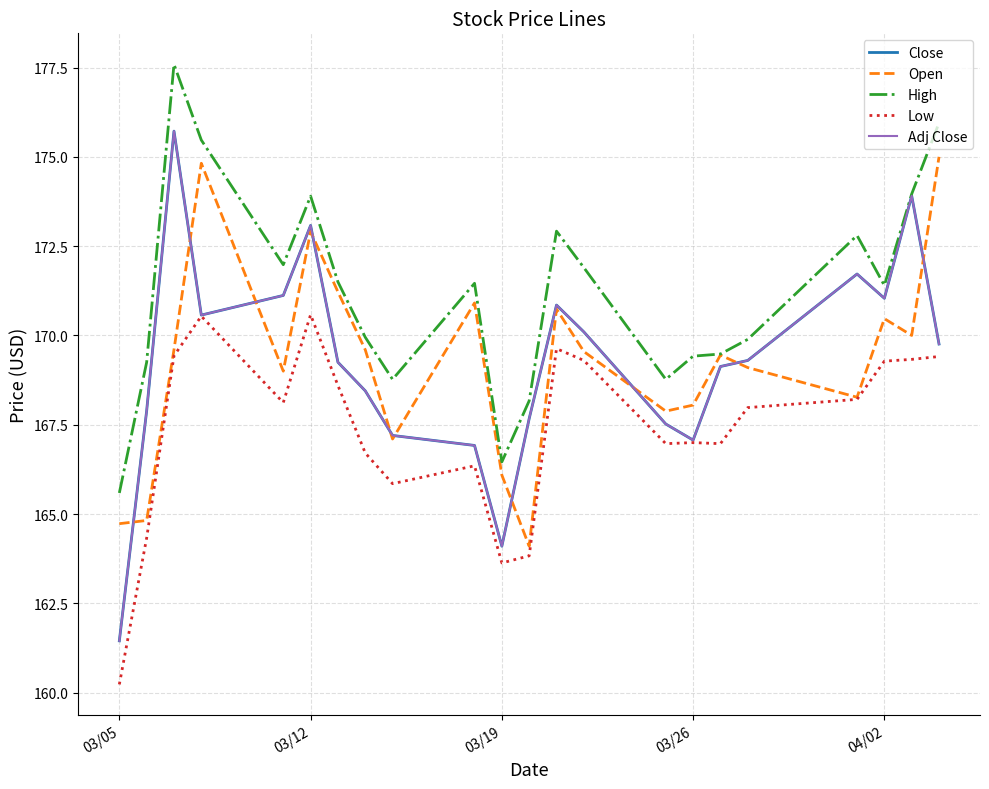

How many interior local valleys does the Close series have?

4